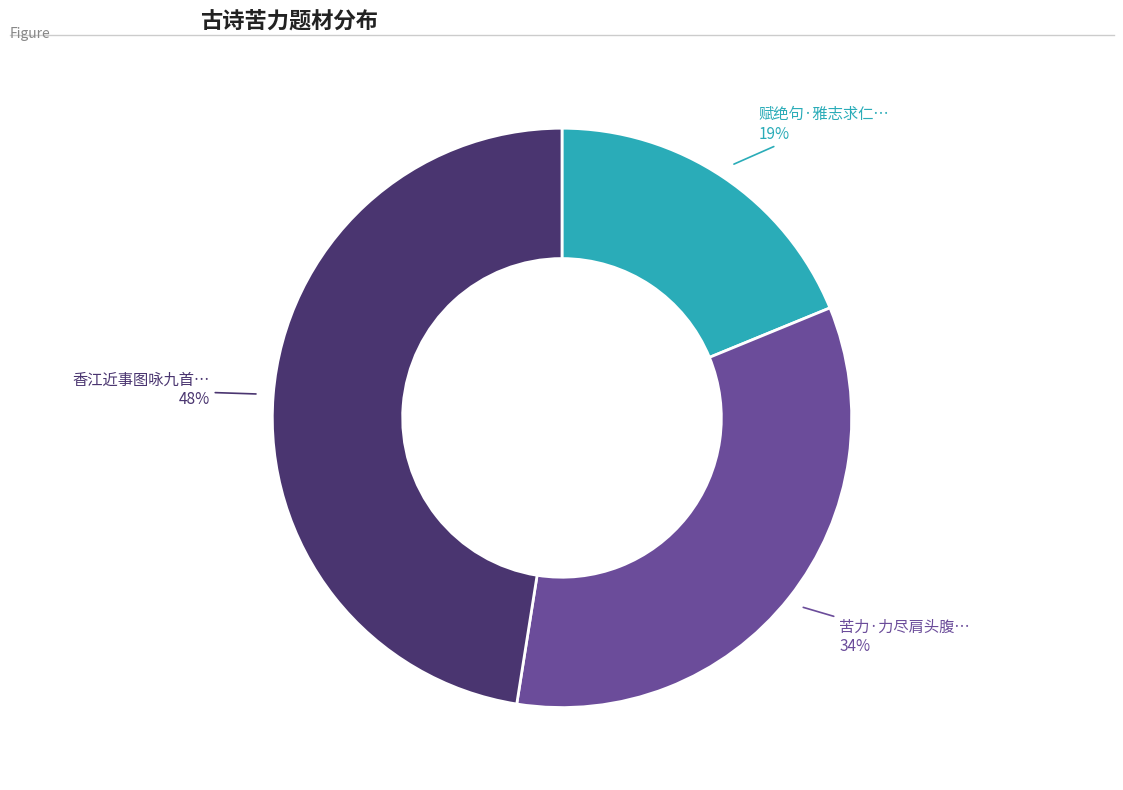

To the nearest percent, what is the average slice percentage?

33%